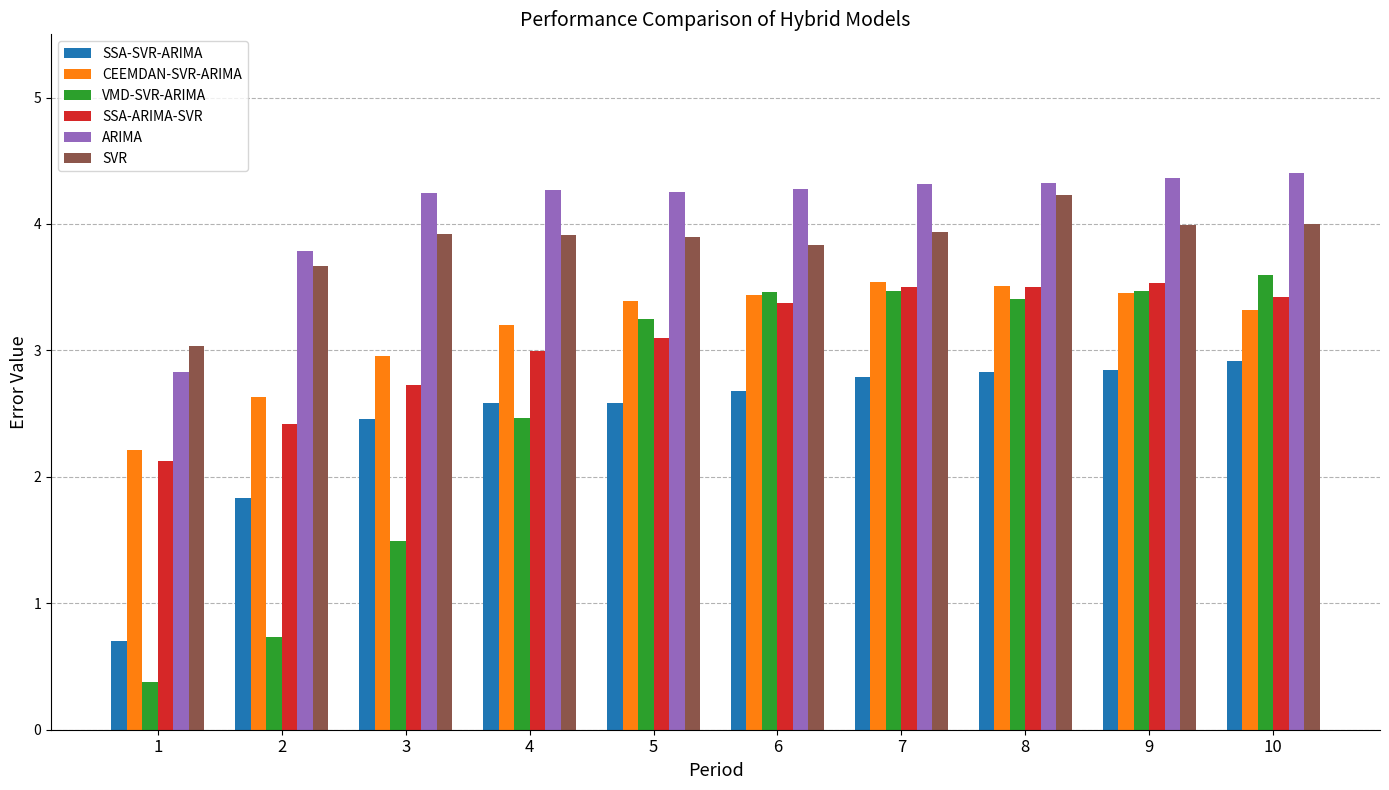

What is the average value of the ARIMA series?

4.1